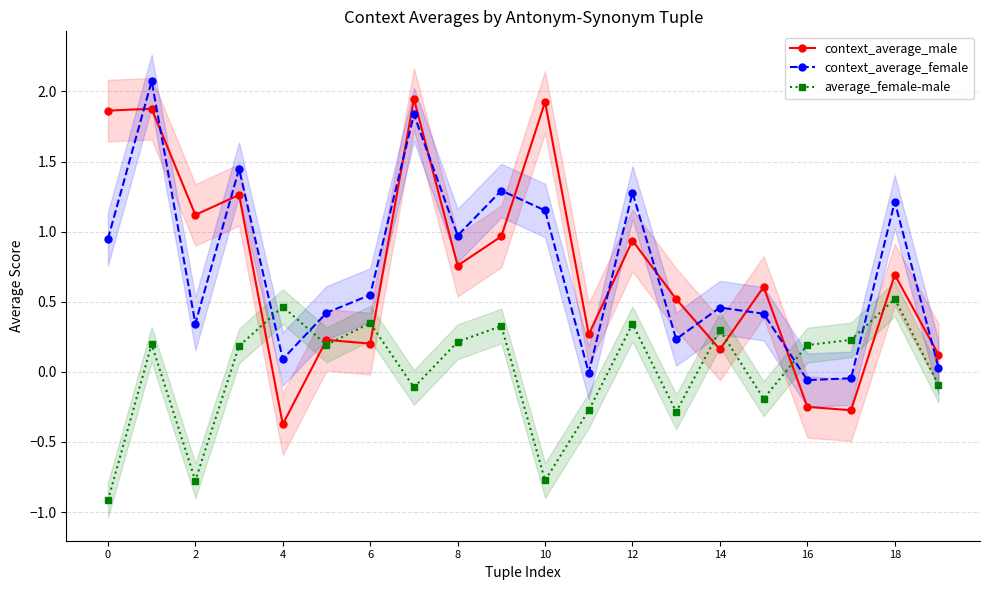

How many series are shown in this chart?

3